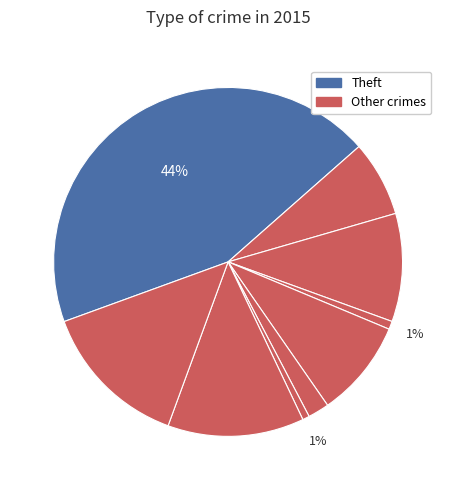

Count the number of slices in the pie.

9